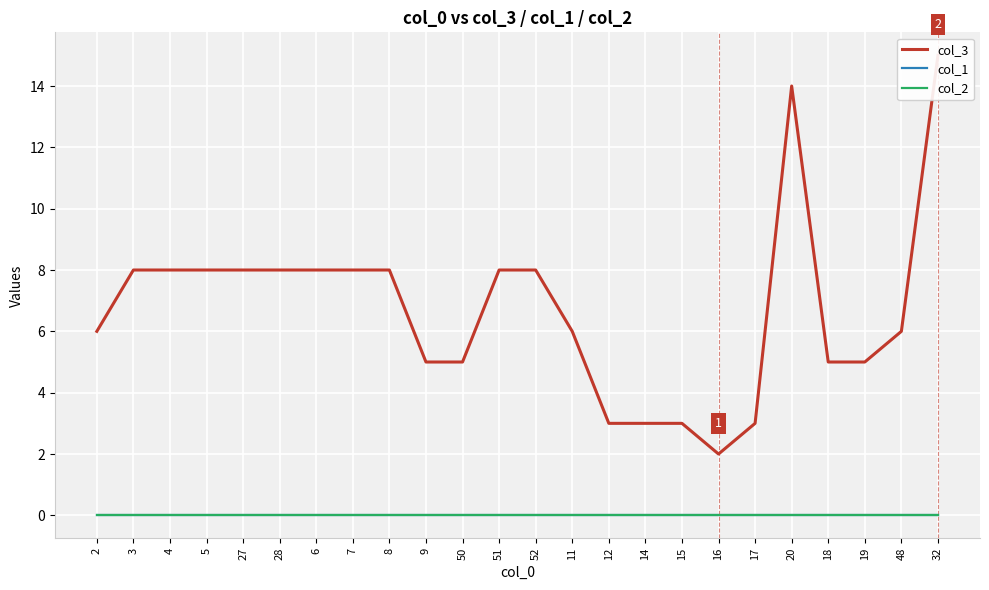

How many data points does each series have?

24